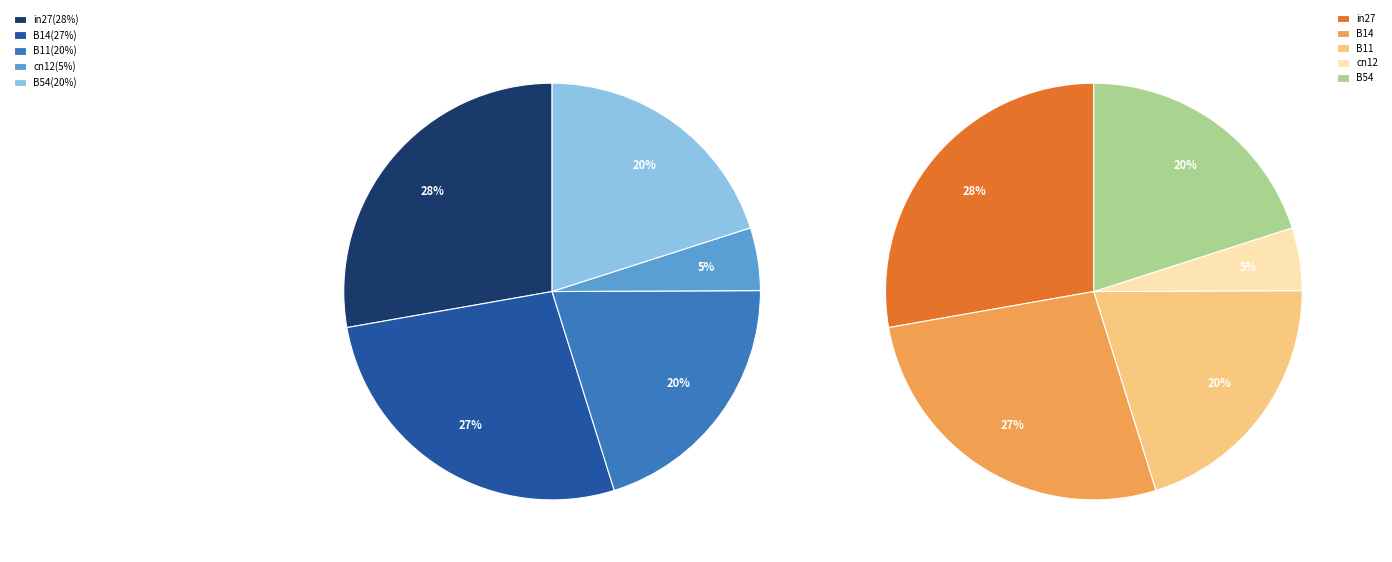

How many segments does this pie chart have?

5